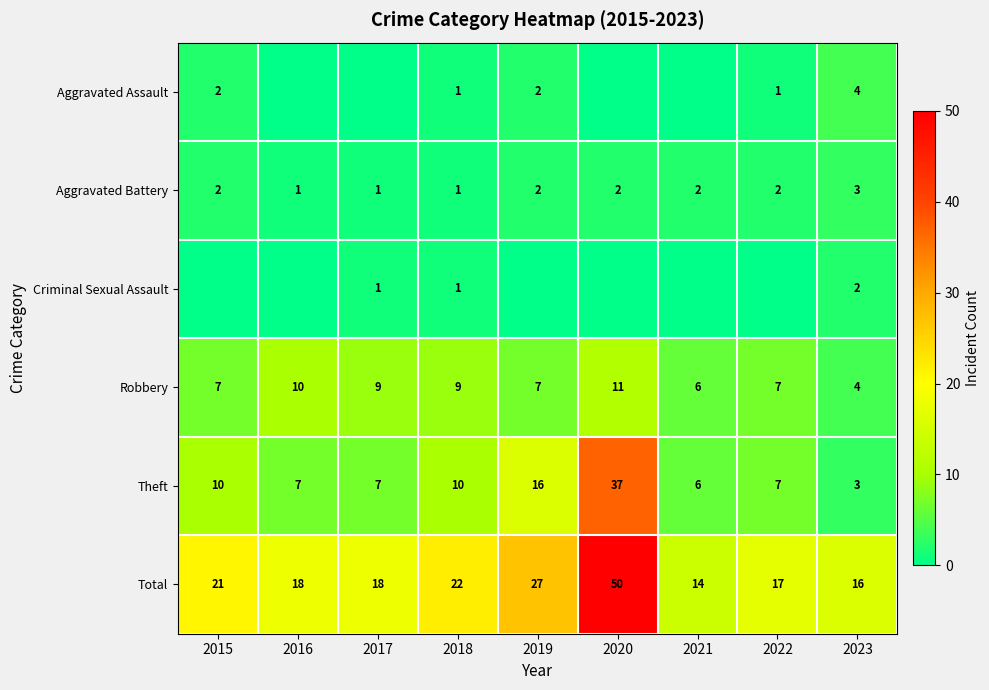

Count the Aggravated Battery values in the range 1 to 2.

8